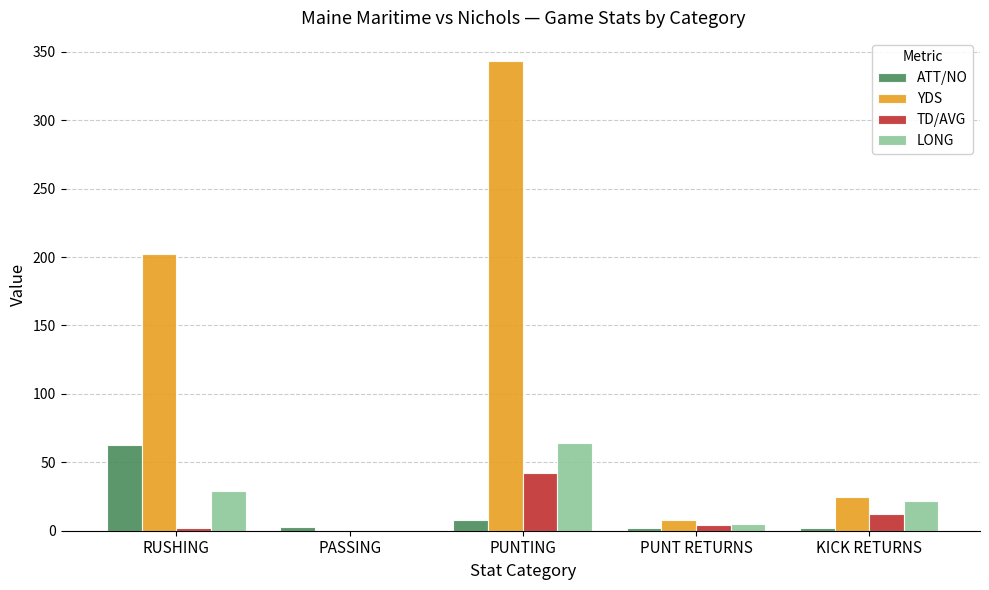

The TD/AVG series shows 0 at PASSING. True or false?

True